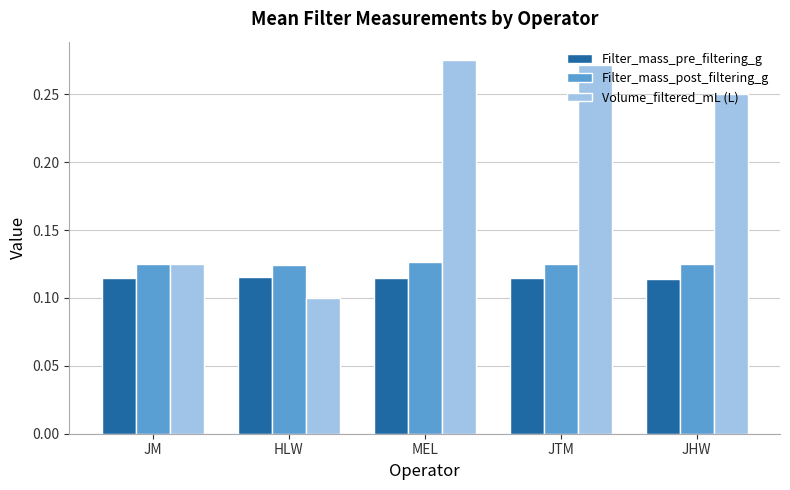

How many groups of bars are there?

5